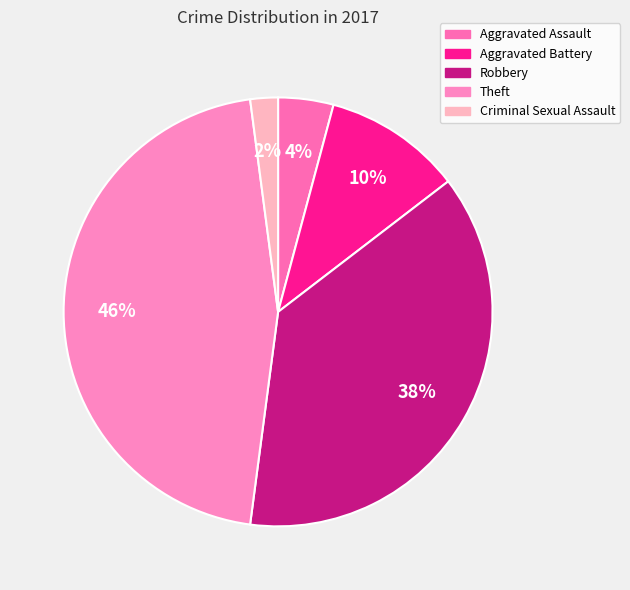

To the nearest percent, what is the average slice percentage?

20%